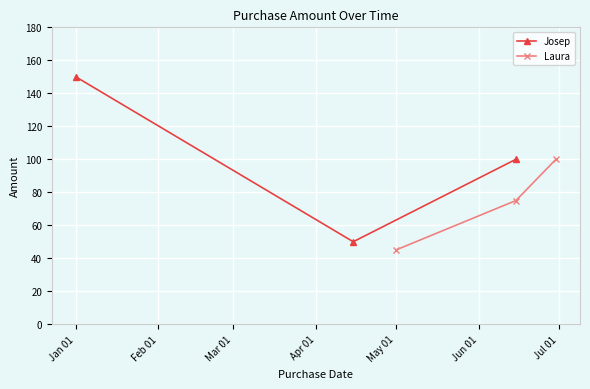

What is the value of the Laura point at the 3rd from the left?

100